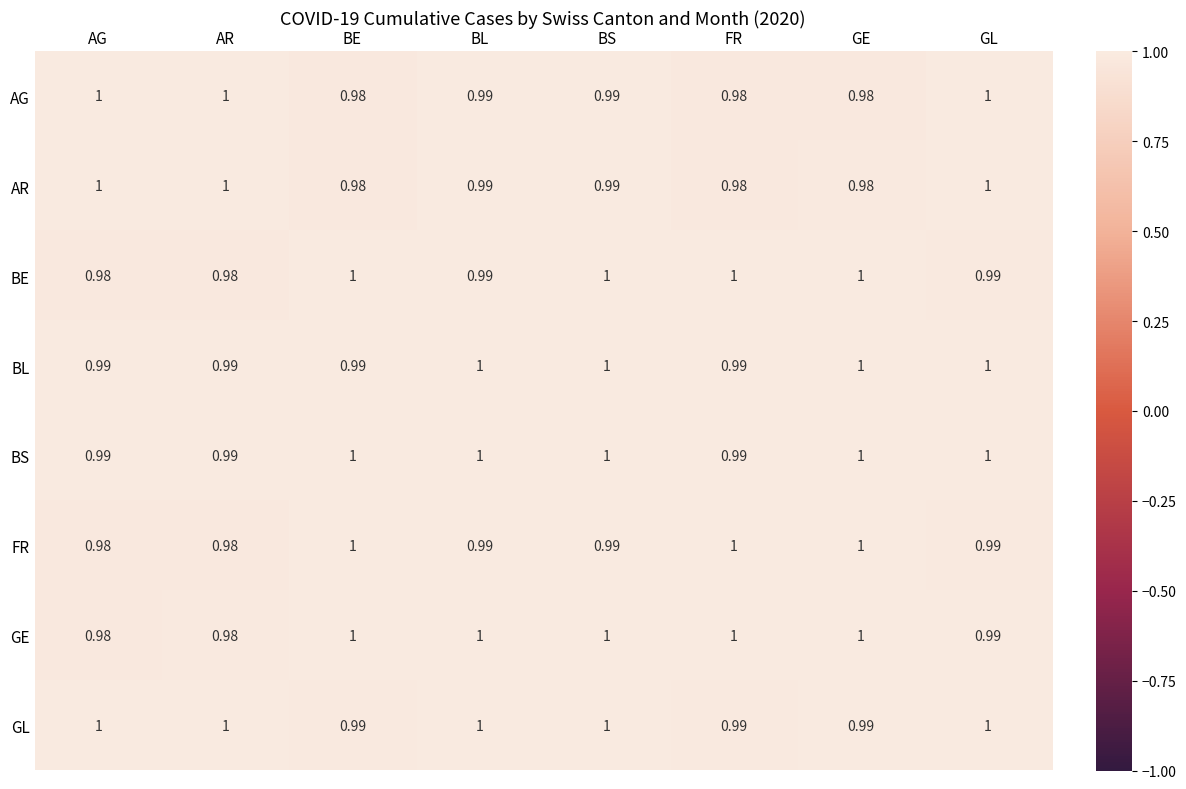

Is the value of BS at FR greater than the value of FR at FR?

No